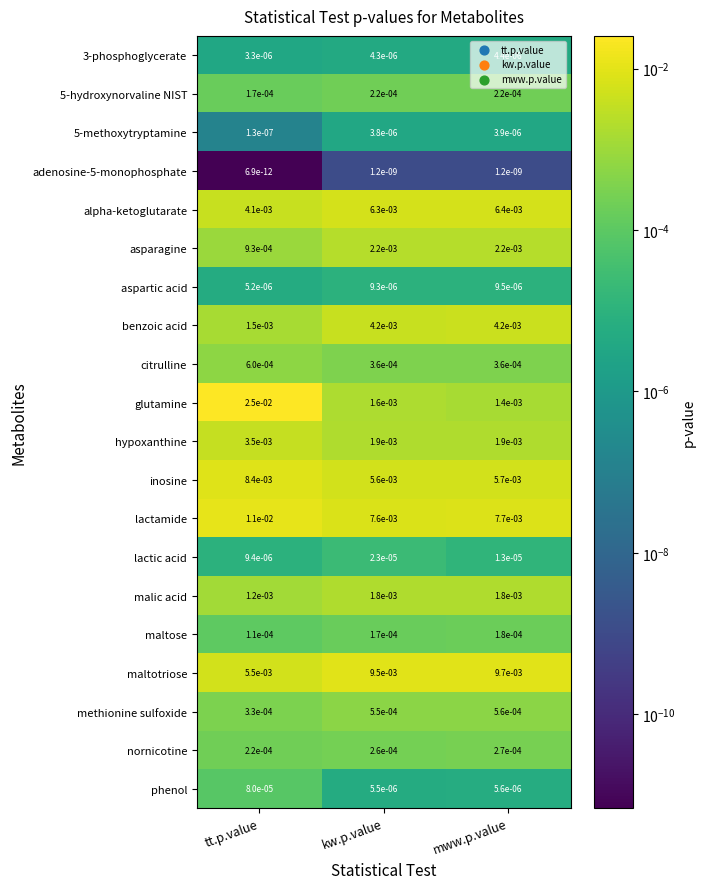

Where is methionine sulfoxide nearest to the value 0?

tt.p.value